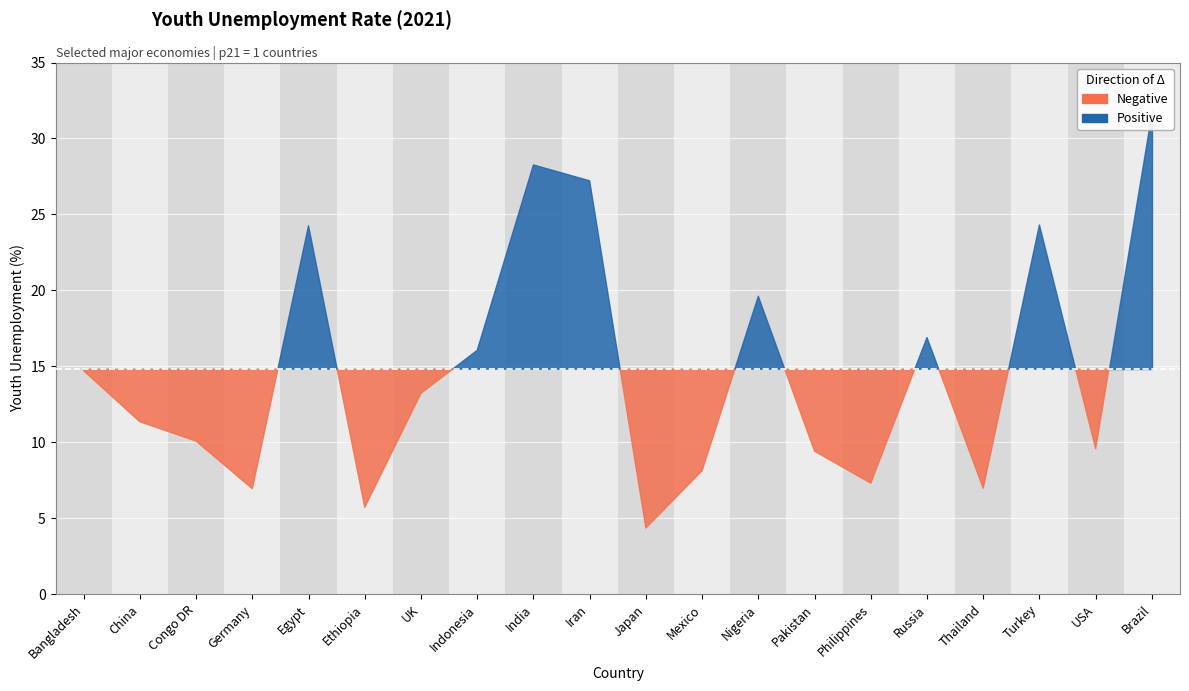

What is the sum of all youthUnemp2021 values?

296.3